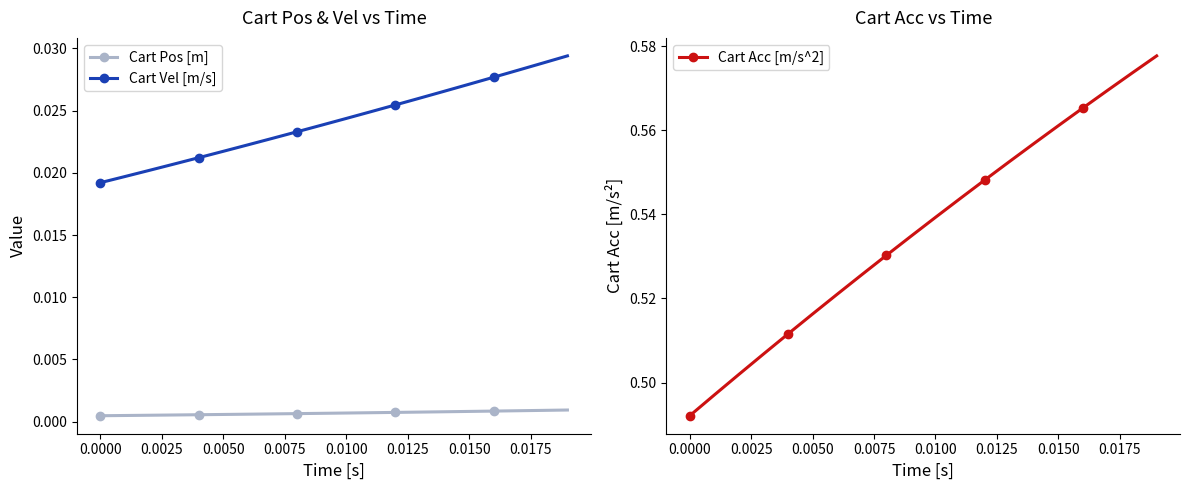

Count the Cart Vel [m/s] values in the range 0 to 1.

20